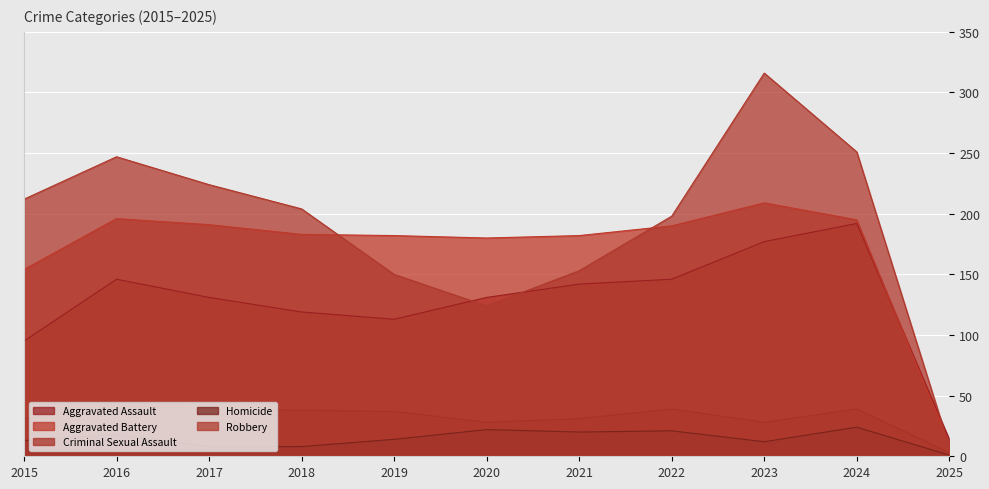

How many interior local peaks does the Aggravated Assault series have?

2